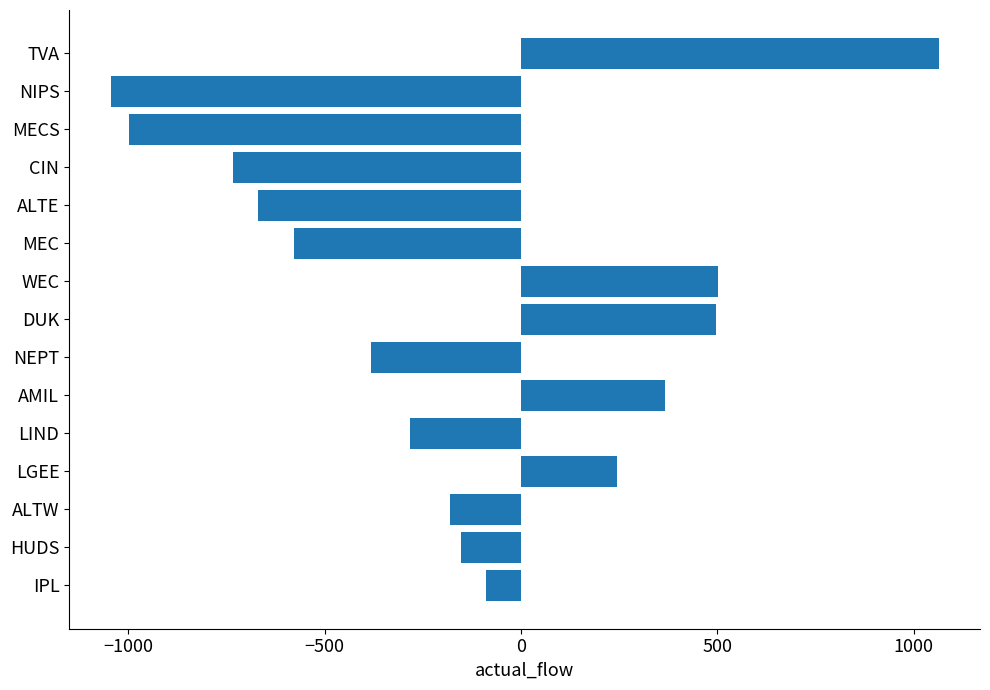

Which category has the lowest value across all series?

NIPS